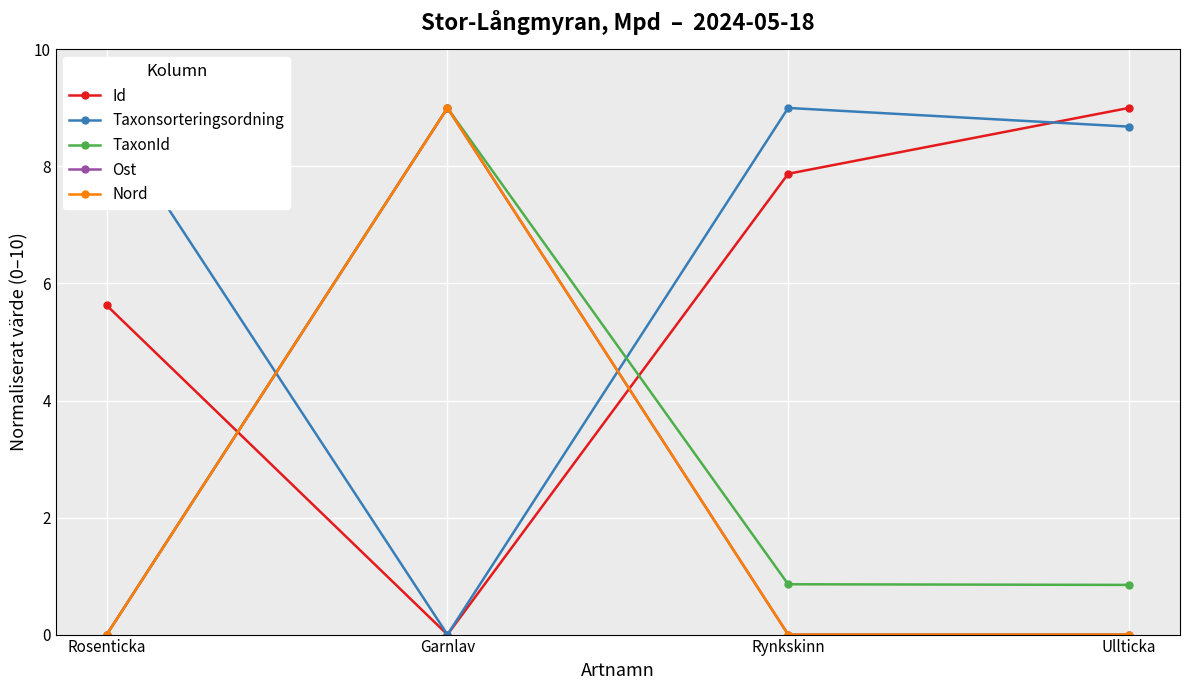

Which category has the lowest value in the Ost series?

Rosenticka